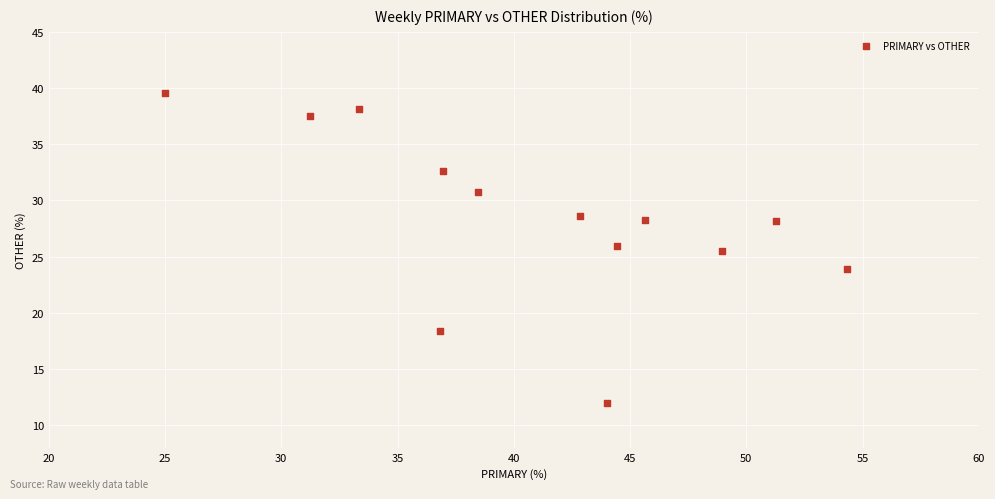

What is the range of X values (max minus min)?

29.3